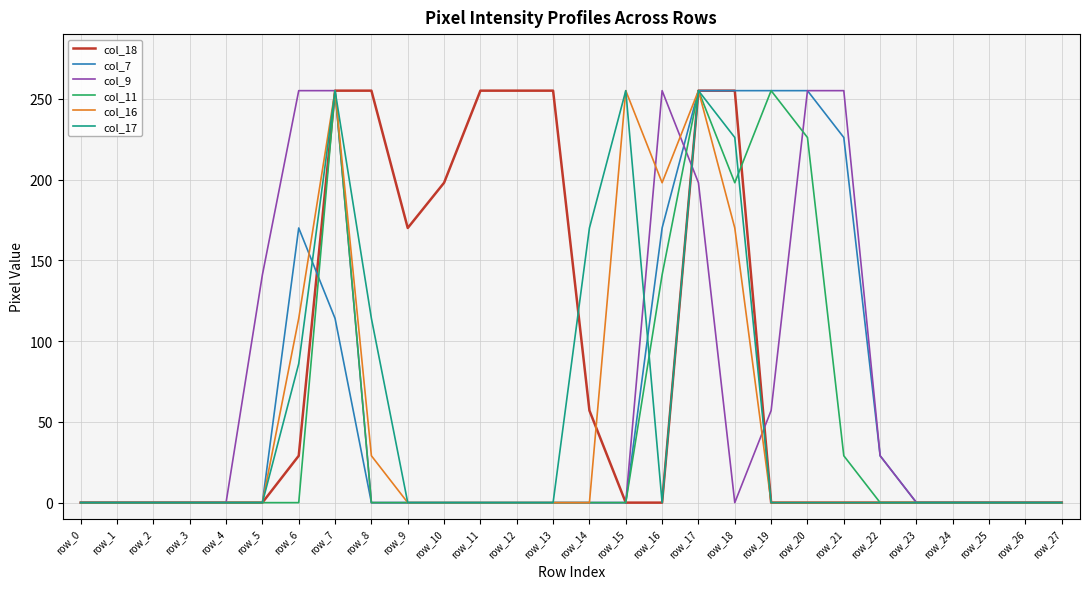

The value of col_11 at row_23 is 0. True or false?

True